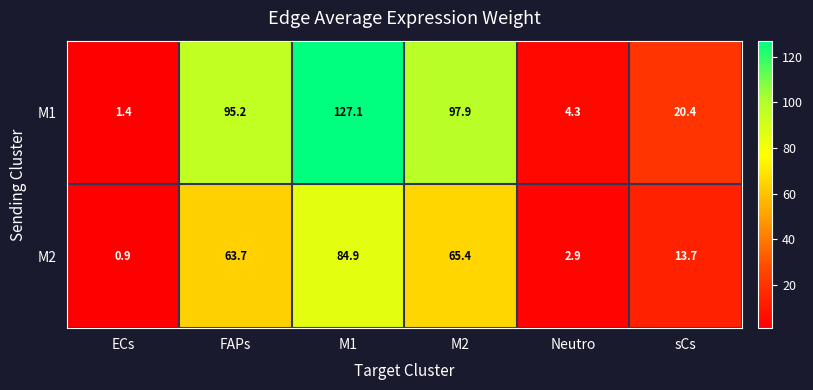

The value of M2 at FAPs is 105.0. True or false?

False